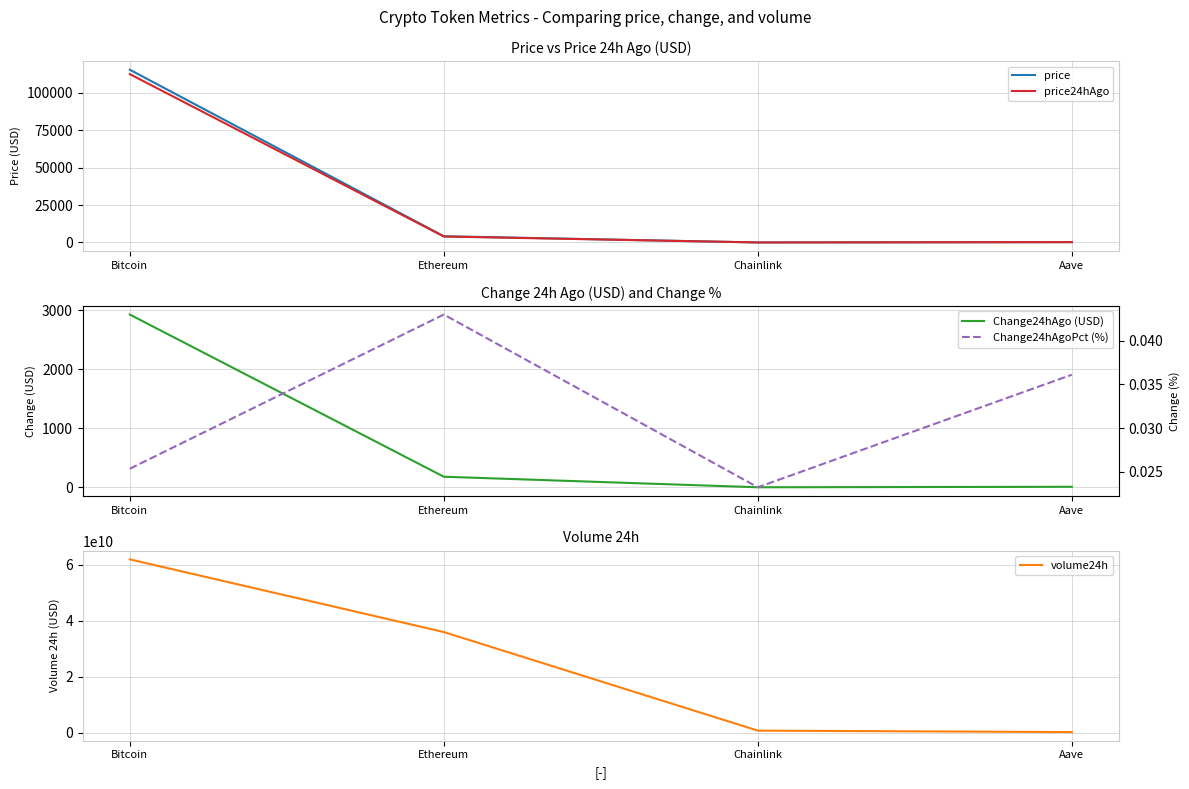

What is the difference between the maximum and minimum values in the price series?

115304.5